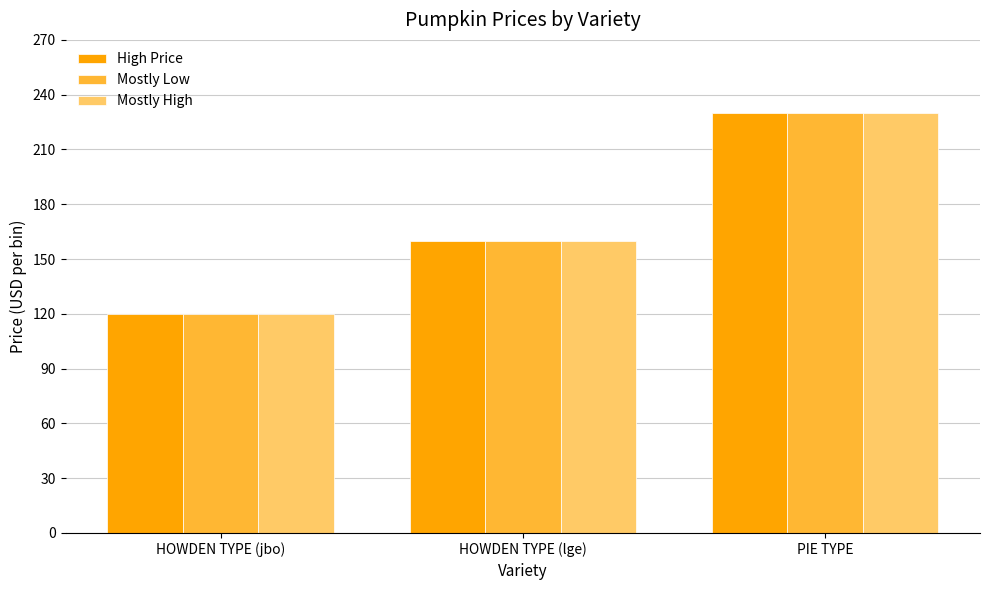

What is the sum of all Mostly Low values?

510